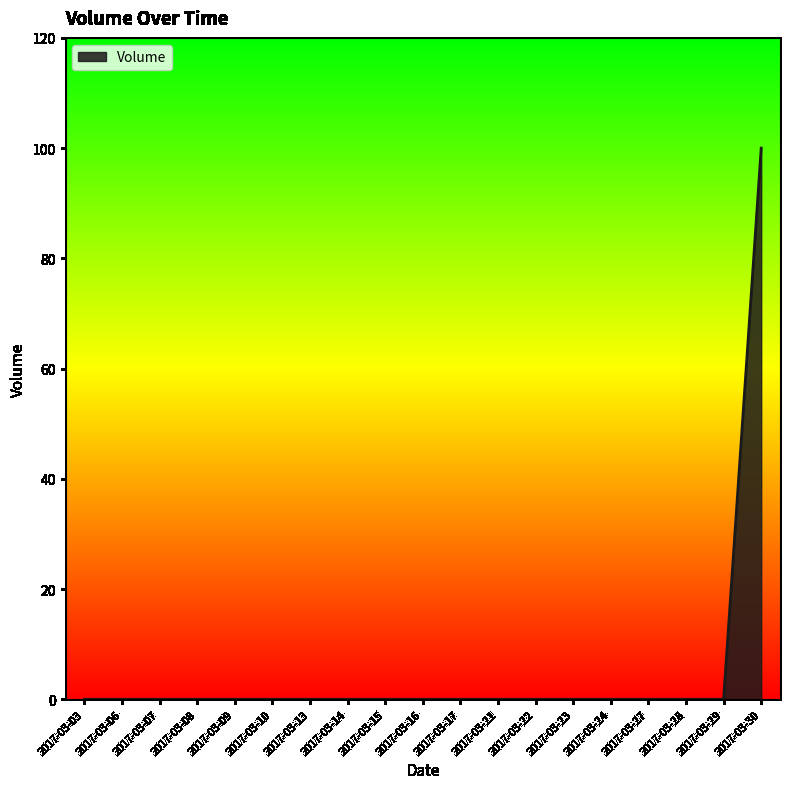

Between 2017-03-27 and 2017-03-30, which is larger?

2017-03-30